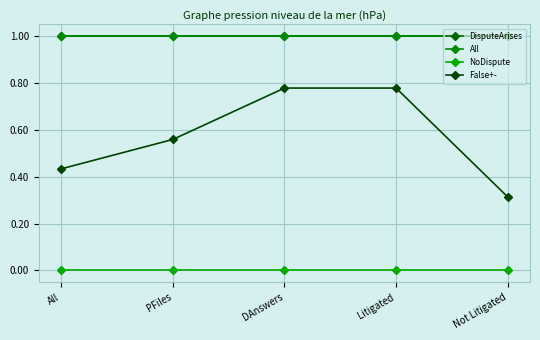

True or false: False+- and NoDispute cross at least once.

False